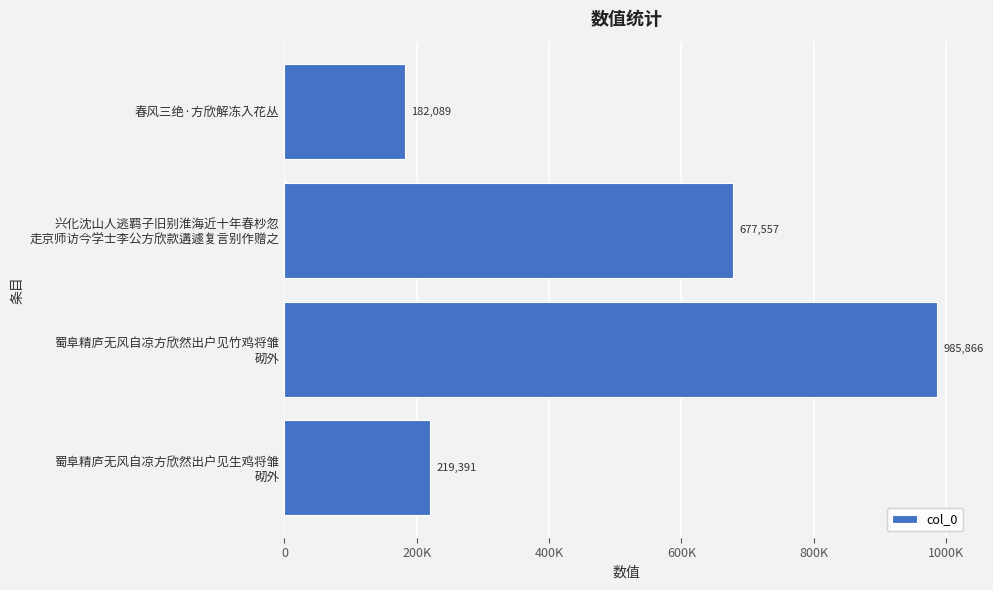

List the labels in order of value, smallest first.

春风三绝·方欣解冻入花丛, 蜀阜精庐无风自凉方欣然出户见生鸡将雏
砌外, 兴化沈山人逃羁子旧别淮海近十年春杪忽
走京师访今学士李公方欣款遘遽复言别作赠之, 蜀阜精庐无风自凉方欣然出户见竹鸡将雏
砌外